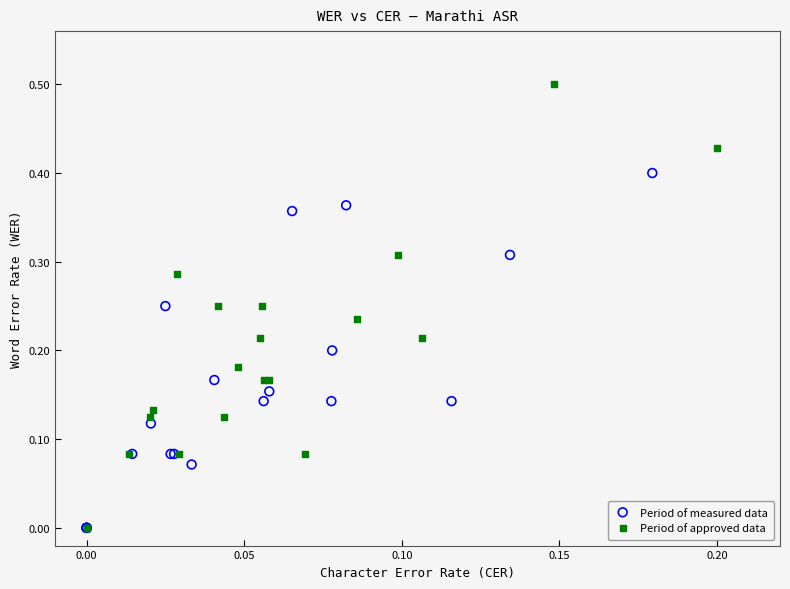

Which series has the widest spread of Y values?

Period of approved data